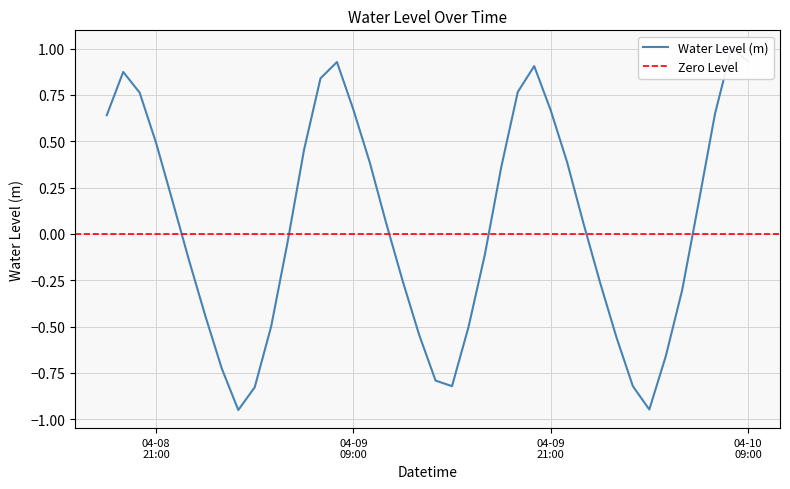

How many data points does each series have?

40